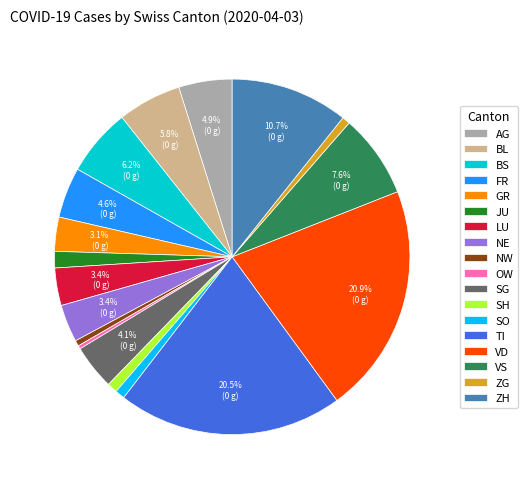

What percentage is NOT represented by BS?

93.8%